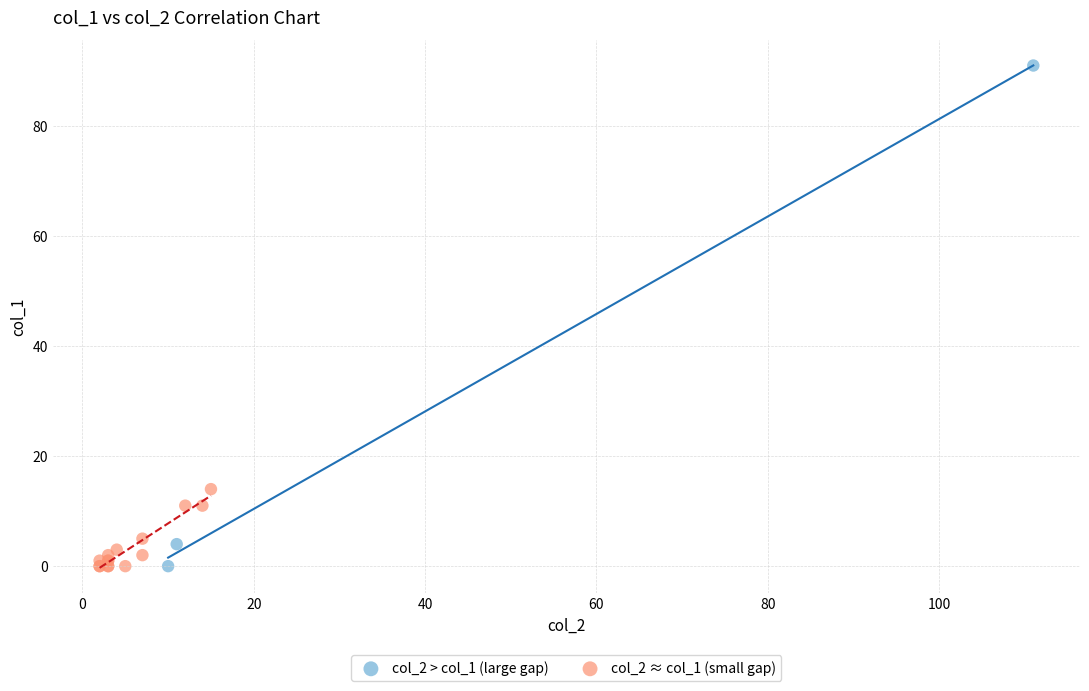

Which series reaches the maximum Y coordinate?

col_2 > col_1 (large gap)